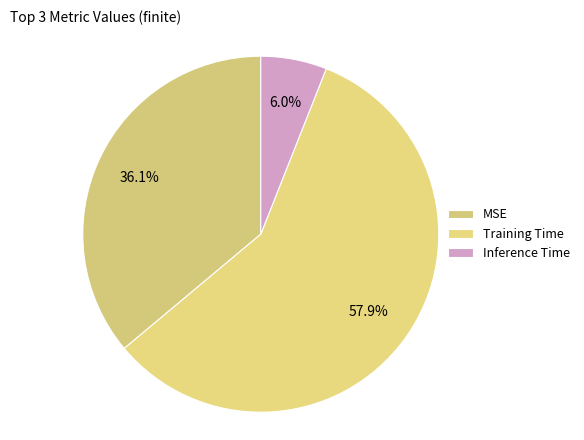

How many segments does this pie chart have?

3